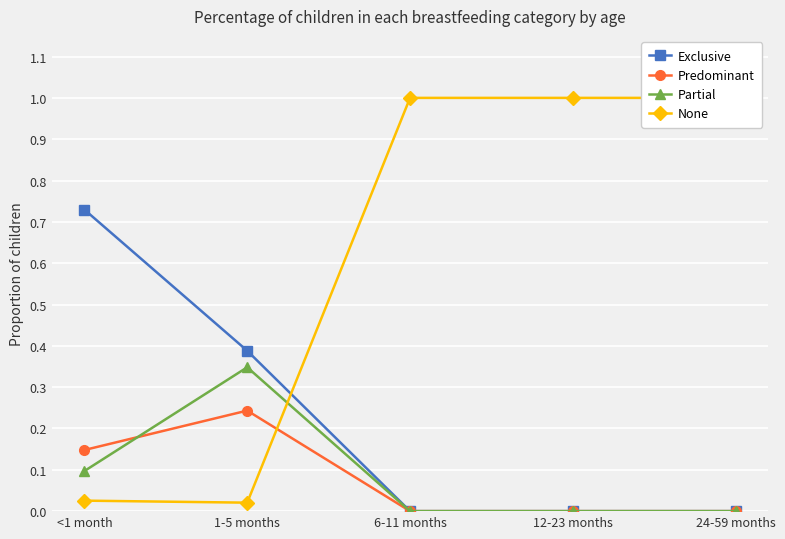

True or false: Exclusive has more than 0 interior local peaks.

False